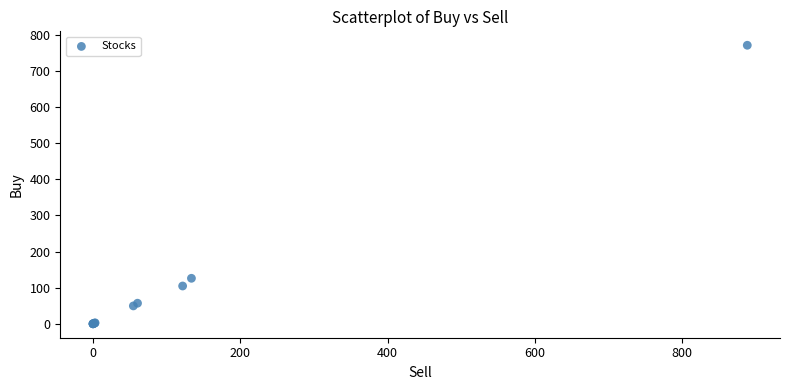

What Y value in the scatter plot is closest to 385?

126.1